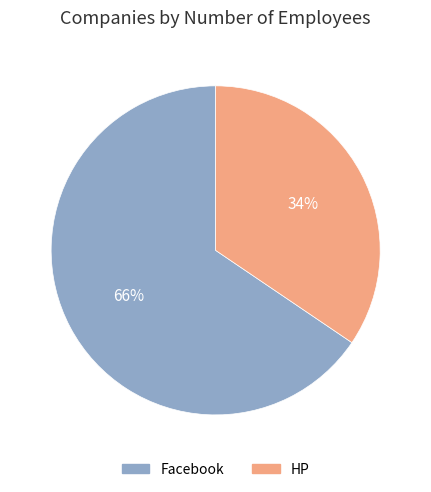

Is Facebook the majority of the pie?

Yes